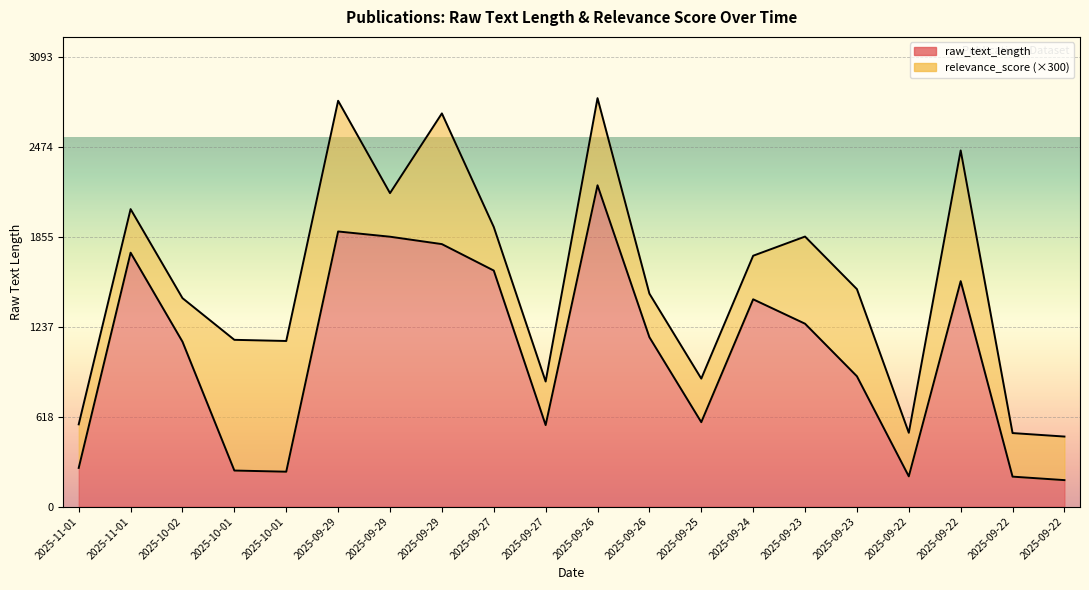

At which label is the value closest to 1197?

2025-09-26